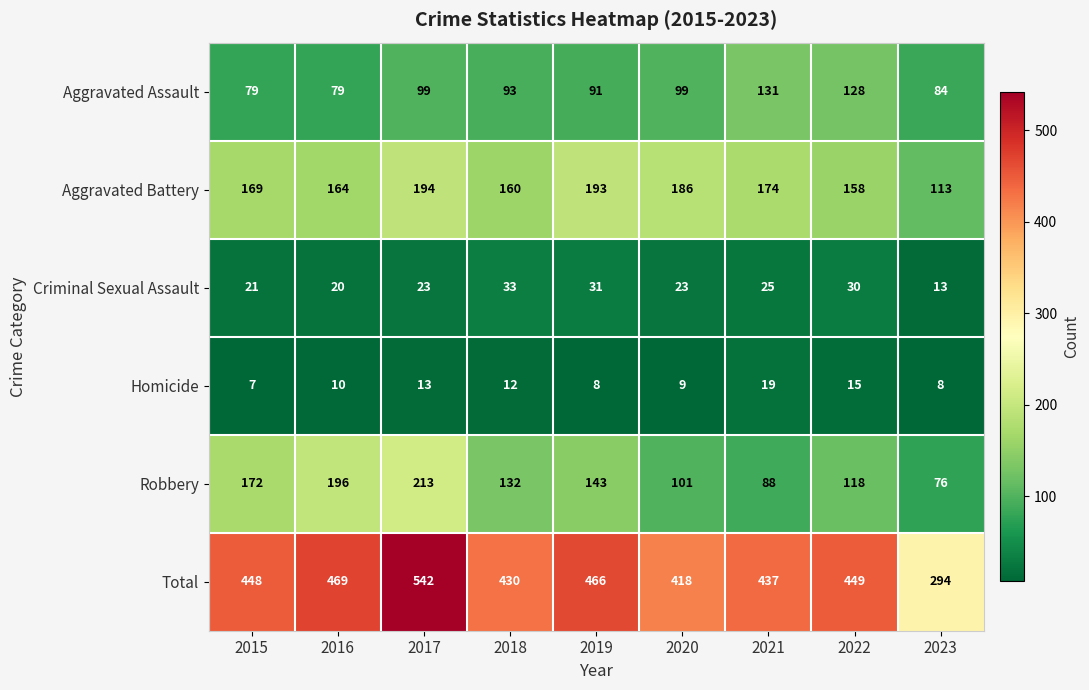

What is the difference between the maximum and minimum values in the Robbery series?

137